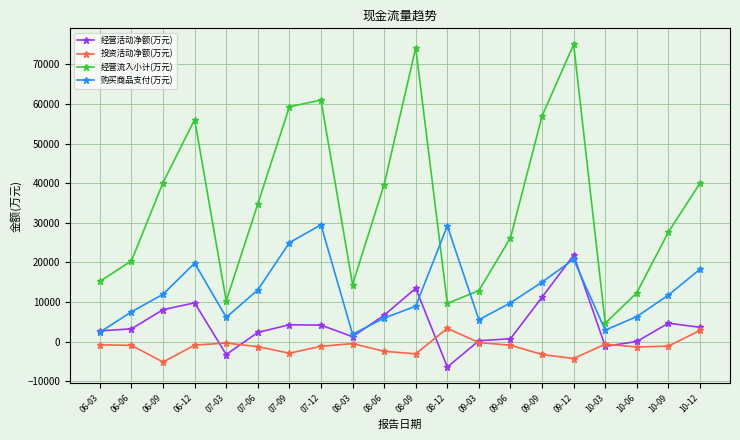

At which category is the sum across all series the highest?

09-12